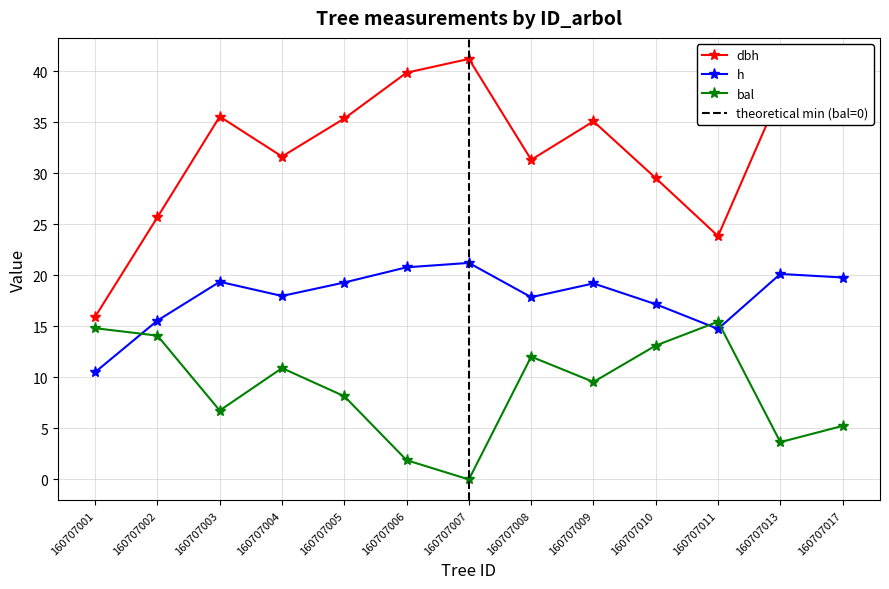

How many intersections are there between h and bal?

3